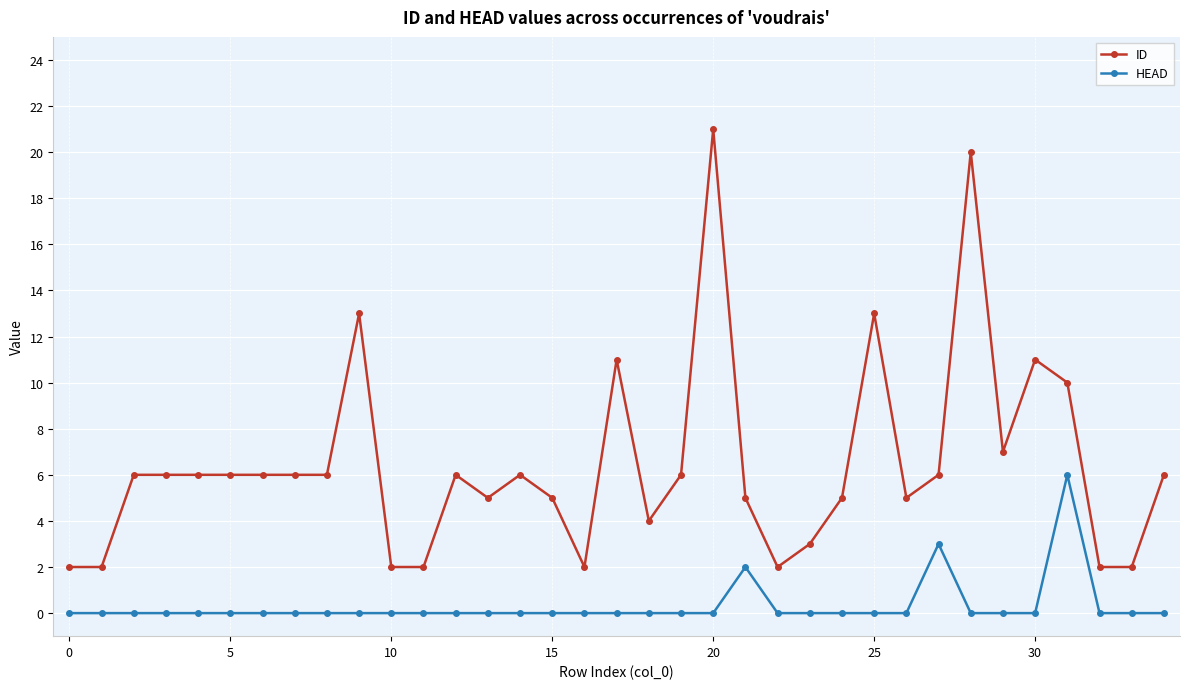

What is the sum of all HEAD values?

11